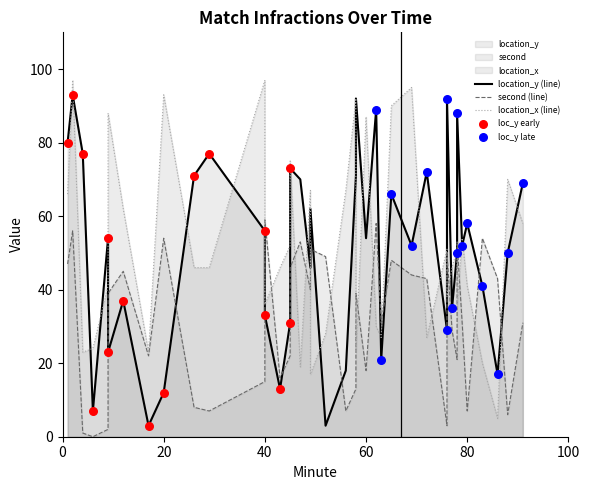

Which series has the largest Y range (max minus min)?

location_x